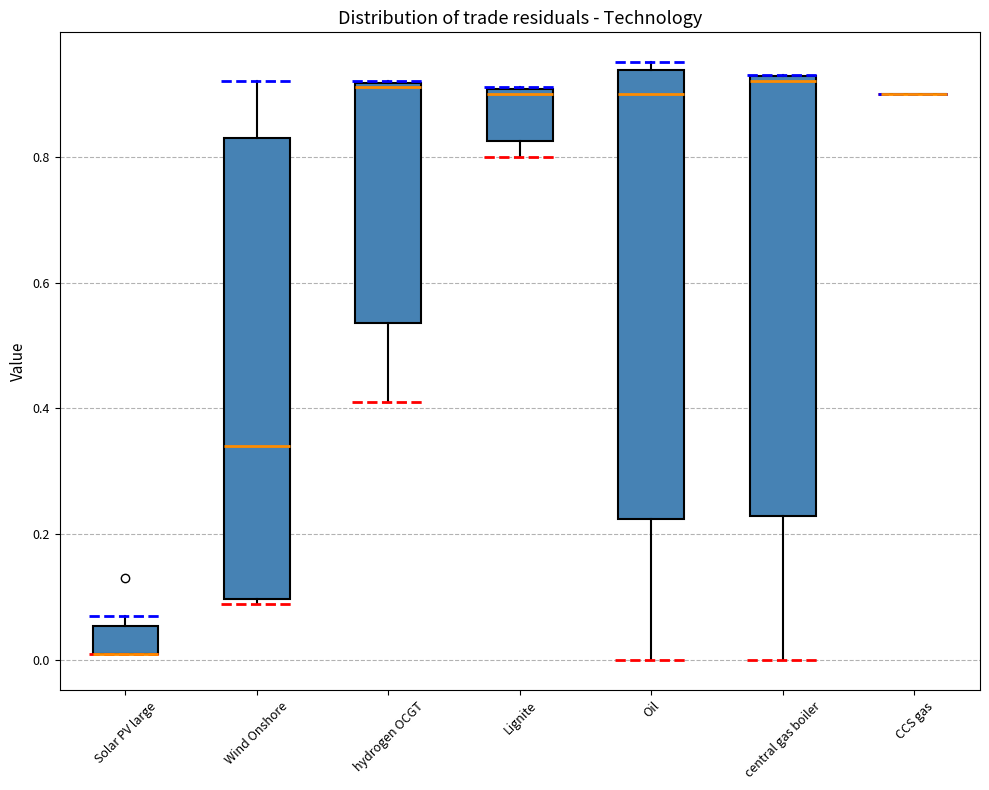

Reading left to right, read every box against the y-axis: the position of its median line, the range the box covers, and the ends of its whiskers. The values are not printed on the chart, so give them approximately, as read against the axis.

Solar PV large: median 0.02 (drawn on the box's lower edge), box 0.02 to 0.06, whiskers 0.02 to 0.08
Wind Onshore: median 0.34, box 0.10 to 0.84, whiskers 0.10 (just below the box's lower edge) to 0.92
hydrogen OCGT: median 0.92 (just below the box's upper edge), box 0.54 to 0.92, whiskers 0.42 to 0.92
Lignite: median 0.90 (just below the box's upper edge), box 0.82 to 0.90, whiskers 0.80 to 0.92
Oil: median 0.90, box 0.22 to 0.94, whiskers 0.00 to 0.96
central gas boiler: median 0.92 (just below the box's upper edge), box 0.24 to 0.92, whiskers 0.00 to 0.94
CCS gas: box collapsed to a line at 0.90, whiskers 0.90 to 0.90